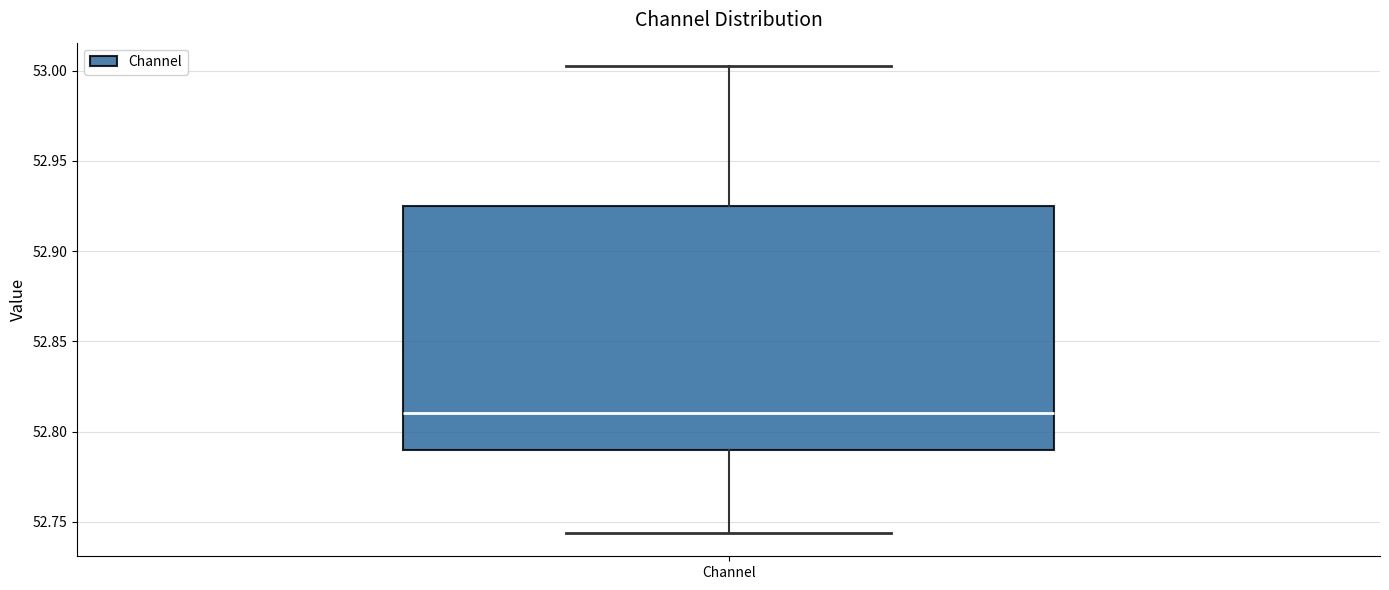

Read this box plot against the y-axis: the position of the median line, the range covered by the box, and the ends of both whiskers. The values are not printed on the chart, so give them approximately, as read against the axis.

median 52.810, box 52.790 to 52.925, whiskers 52.745 to 53.005